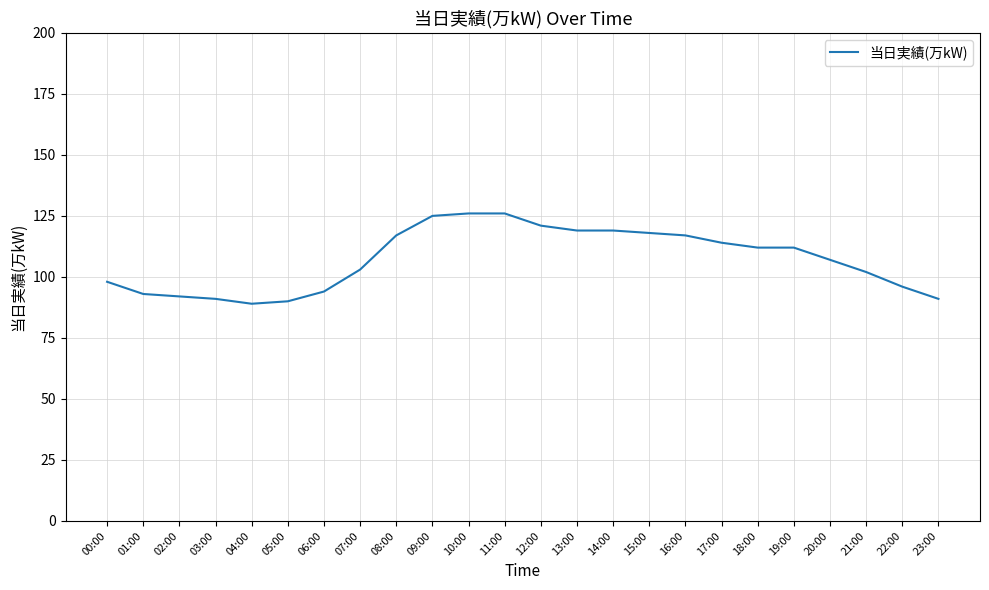

What is the difference between the maximum and minimum values?

37